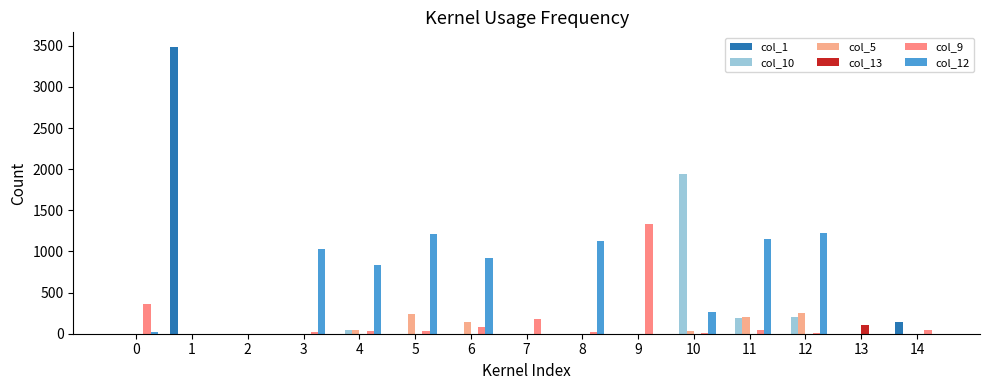

What is the average value of the col_12 series?

519